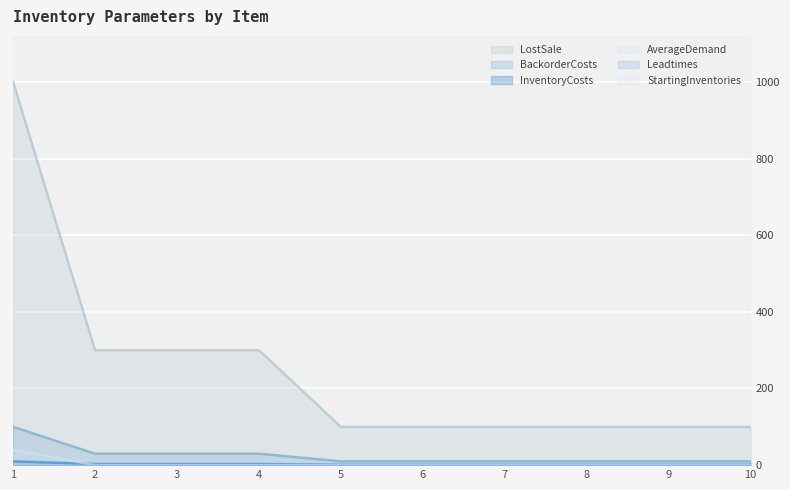

What is the sum of all AverageDemand values?

40